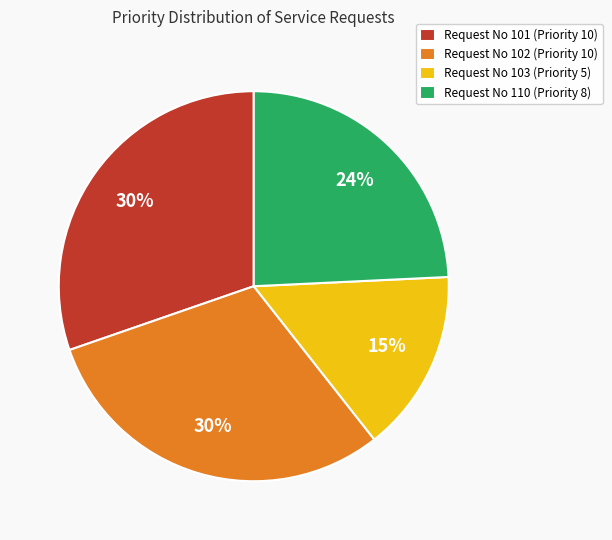

Do Request No 103 (Priority 5) and Request No 102 (Priority 10) together represent more than half of the pie?

No